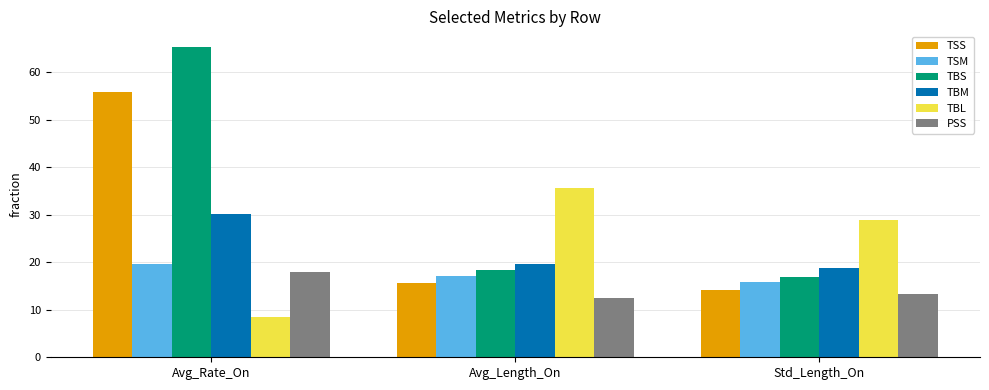

Is it true that TSS equals 55.8 at Avg_Rate_On?

True